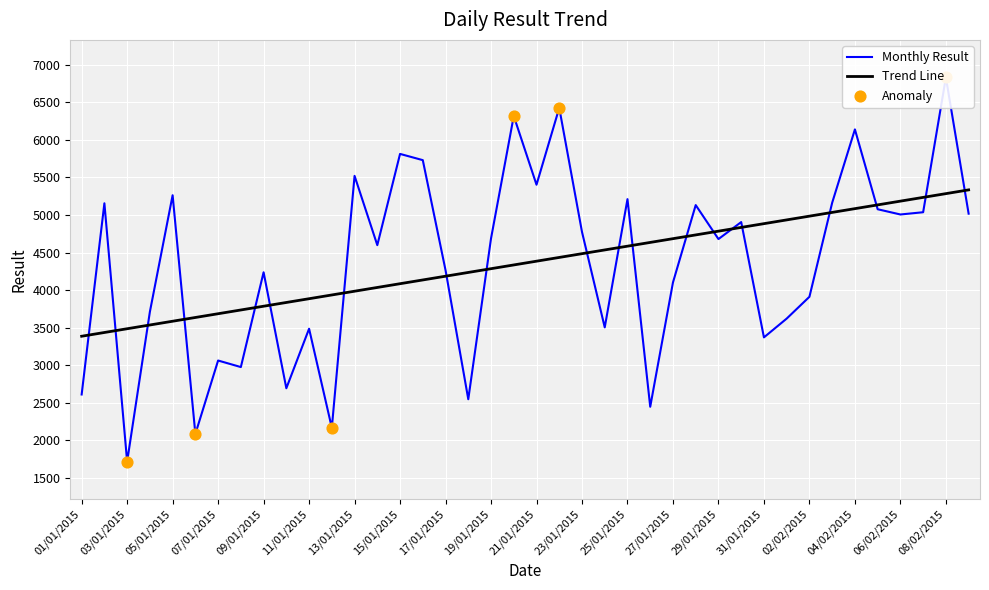

What is the ratio of the value at 02/02/2015 to the value at 16/01/2015?

0.7